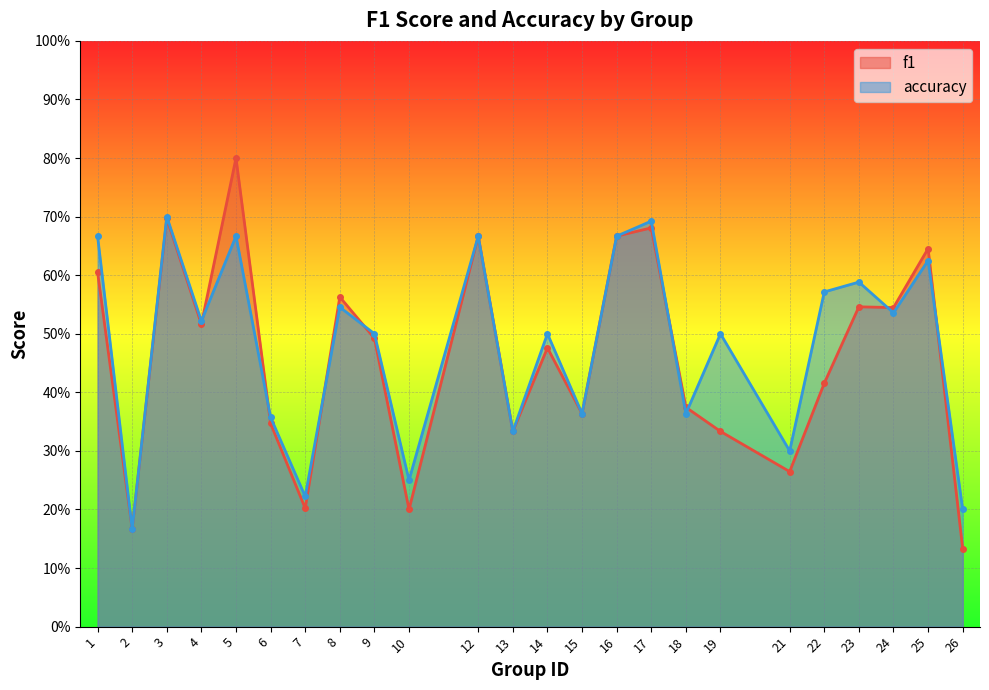

Does the chart display data point markers on the line(s)?

Yes